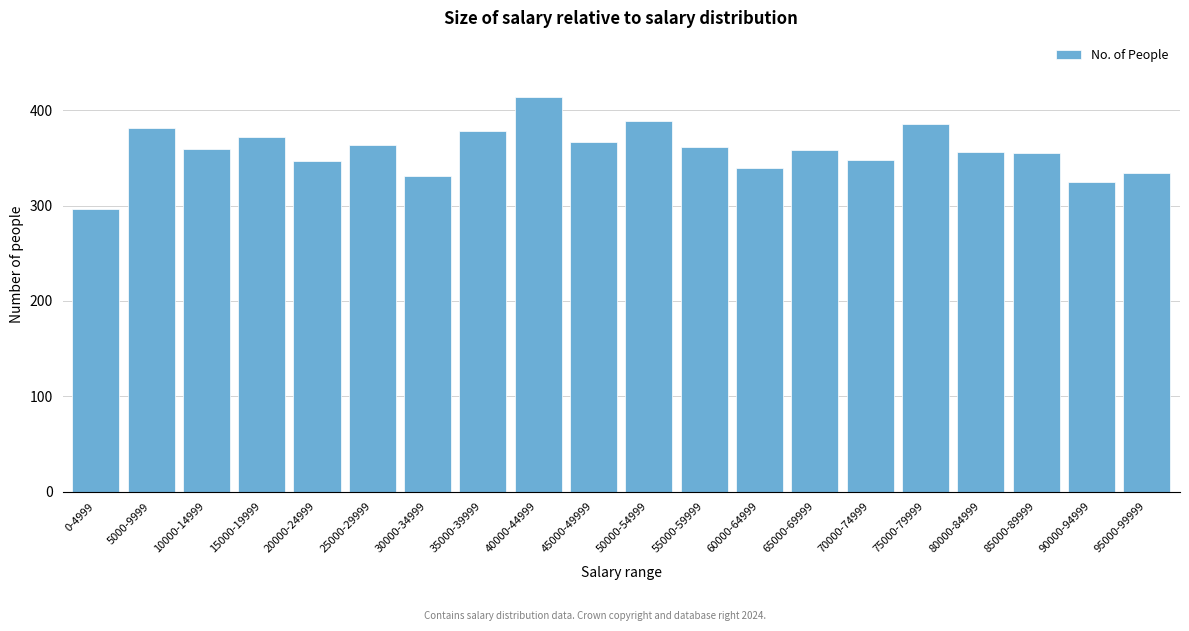

The chart shows a value of 334 at 95000-99999. True or false?

True